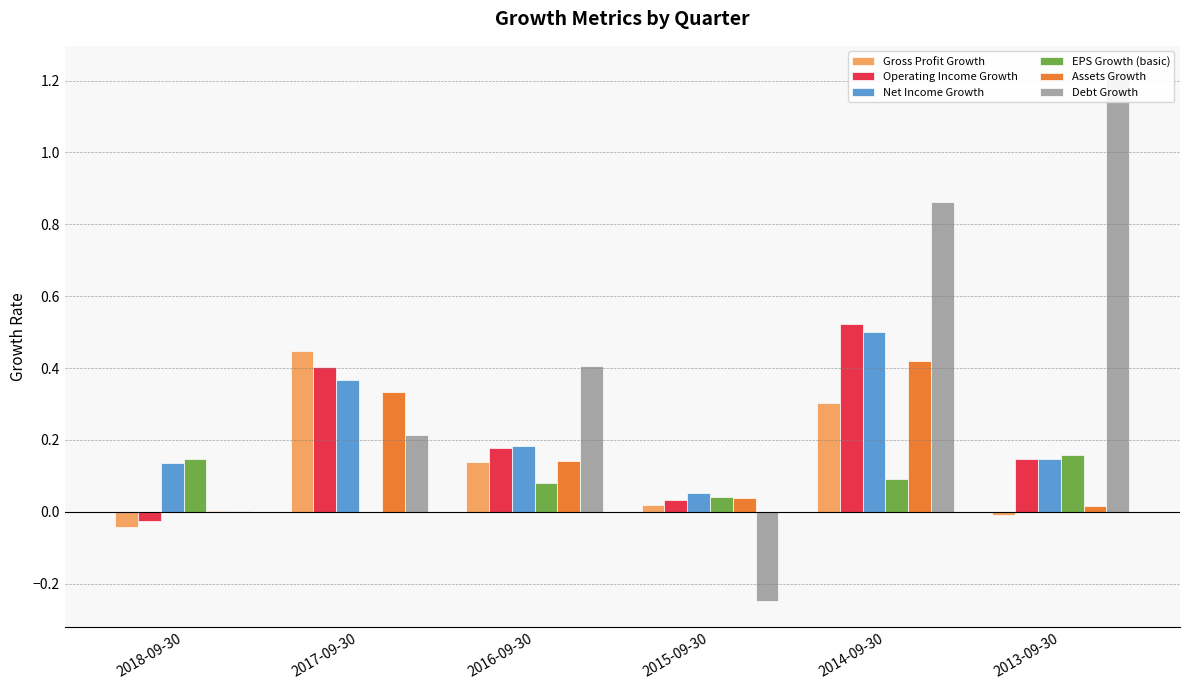

List the labels in order of EPS Growth (basic) value, largest first.

2013-09-30, 2018-09-30, 2014-09-30, 2016-09-30, 2015-09-30, 2017-09-30